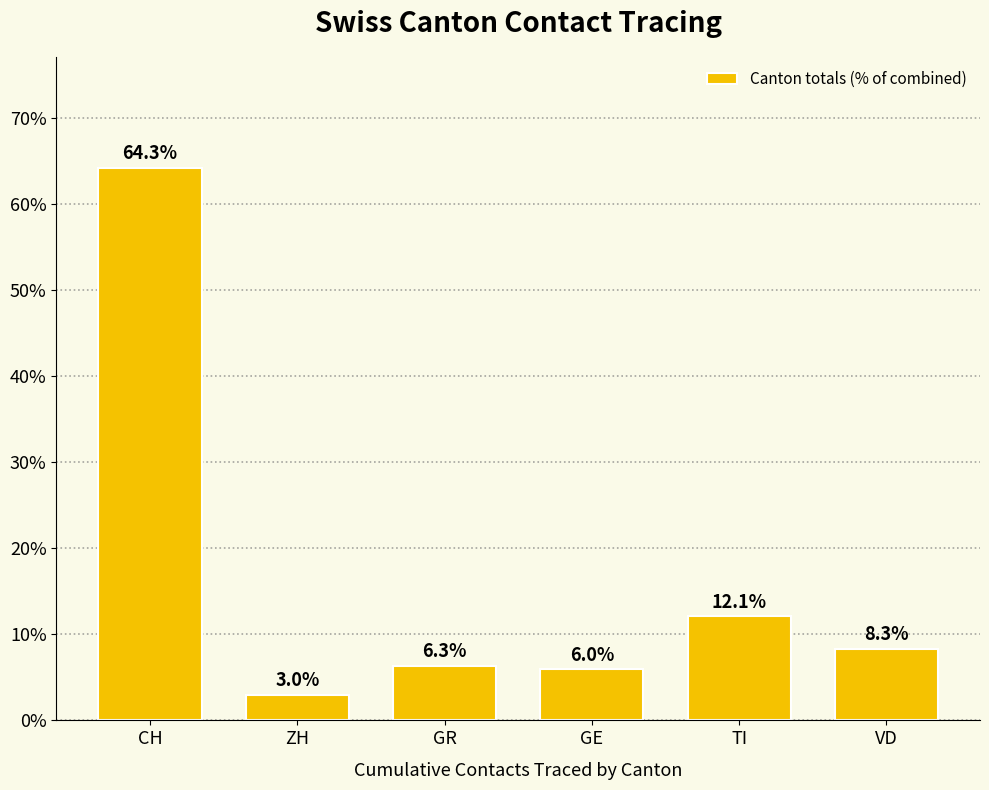

How many bars are there in total?

6